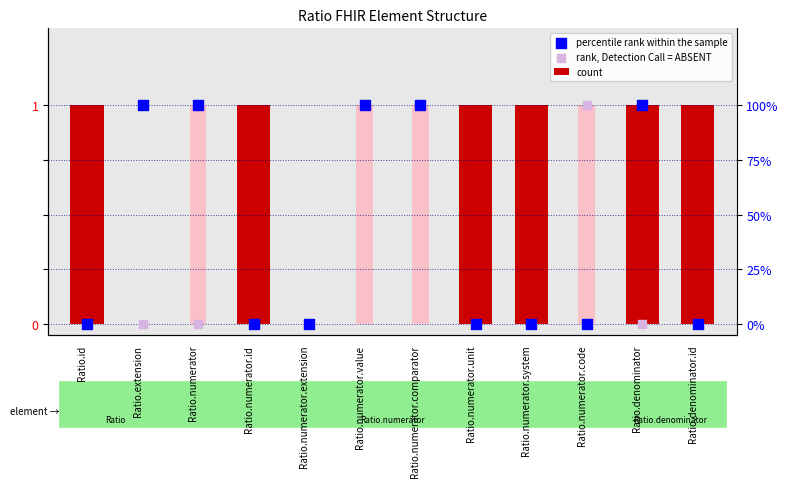

At which category is the sum across all series the highest?

Ratio.numerator.value